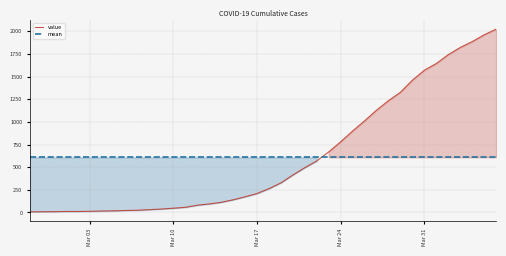

What is the lowest value of the mean series?

609.0